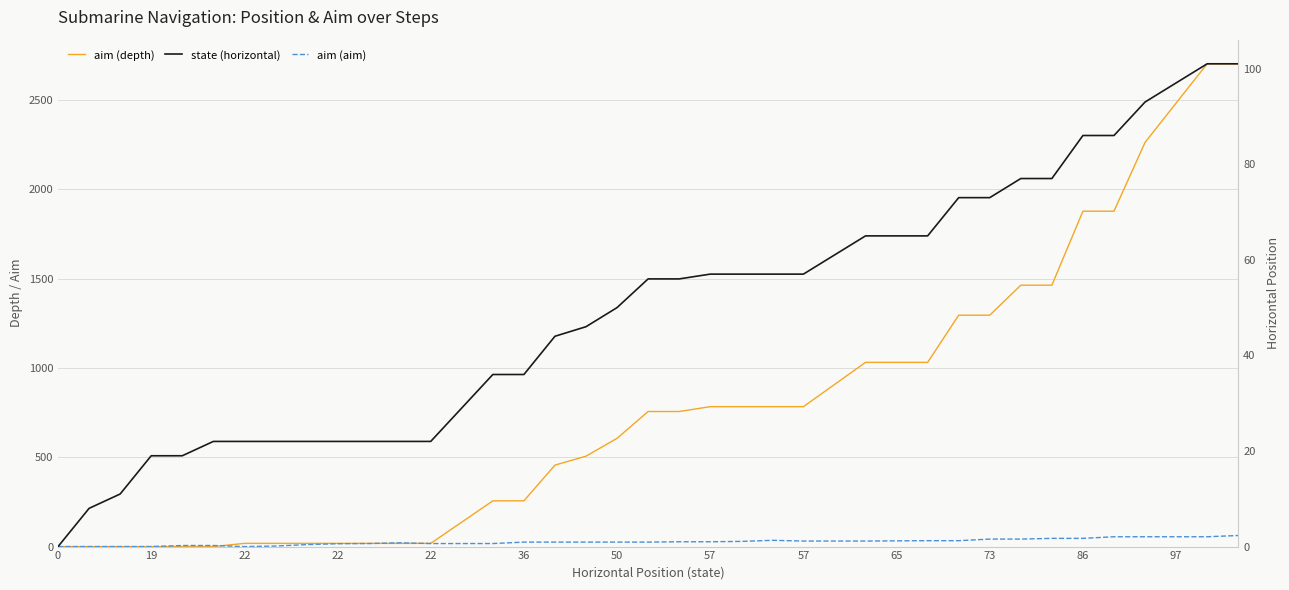

Rank the series at 17 from highest to lowest value.

aim (depth), state (horizontal), aim (aim)